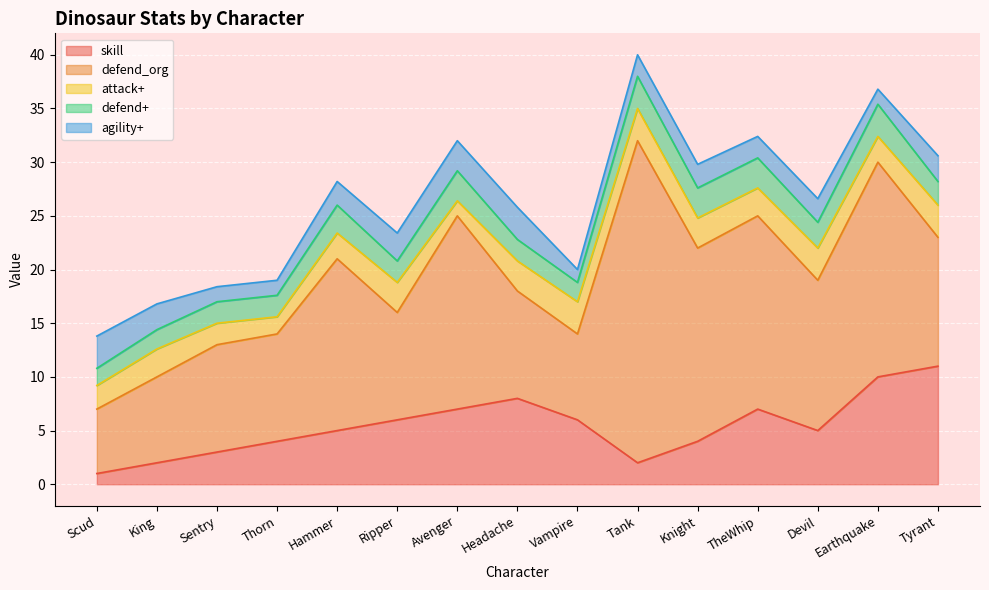

How many interior local peaks does the skill series have?

2